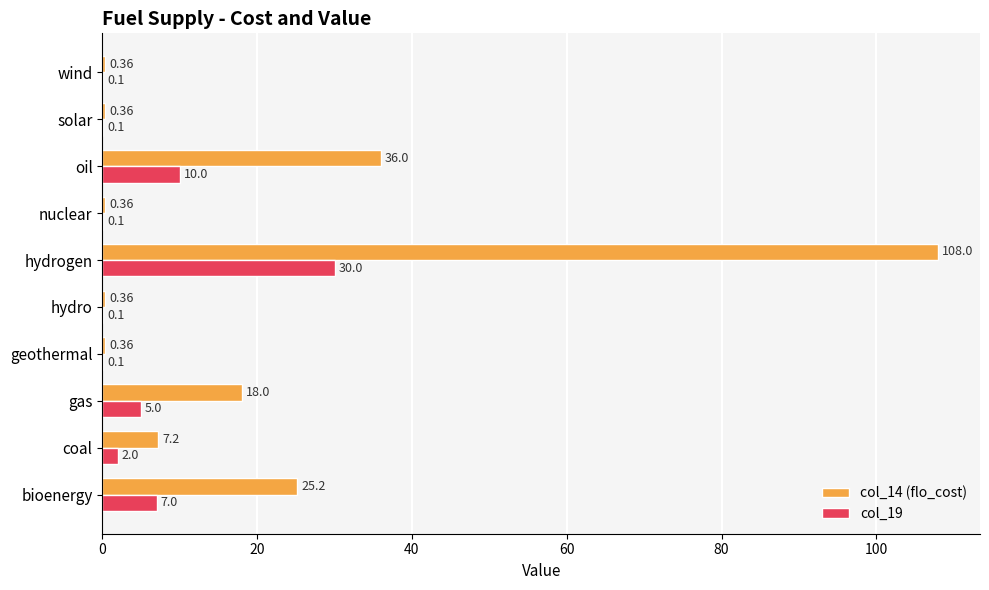

What is the greatest value displayed?

108.0